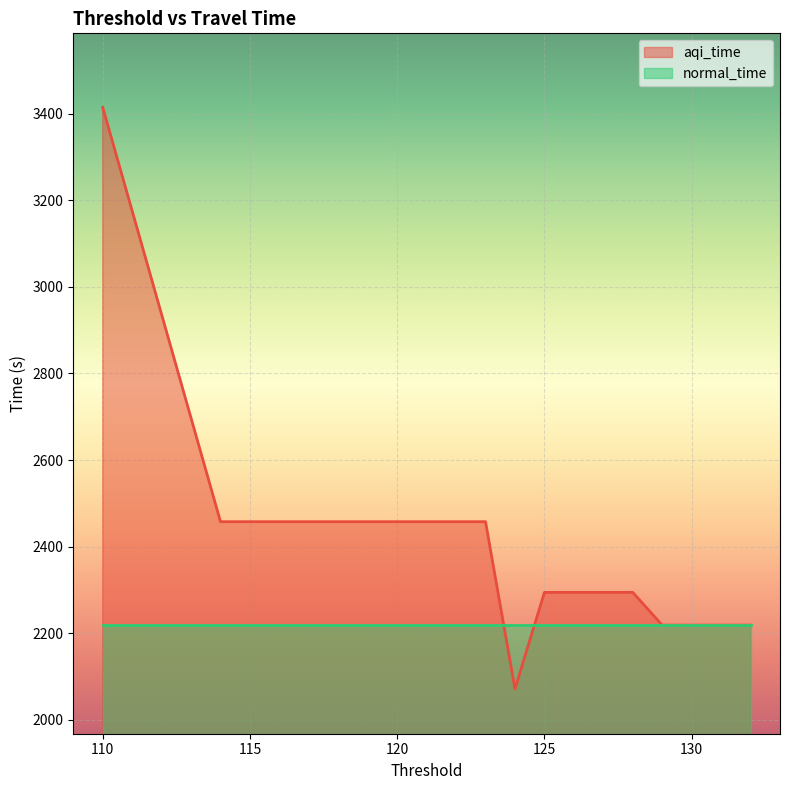

What is the minimum value shown in the chart?

2071.6